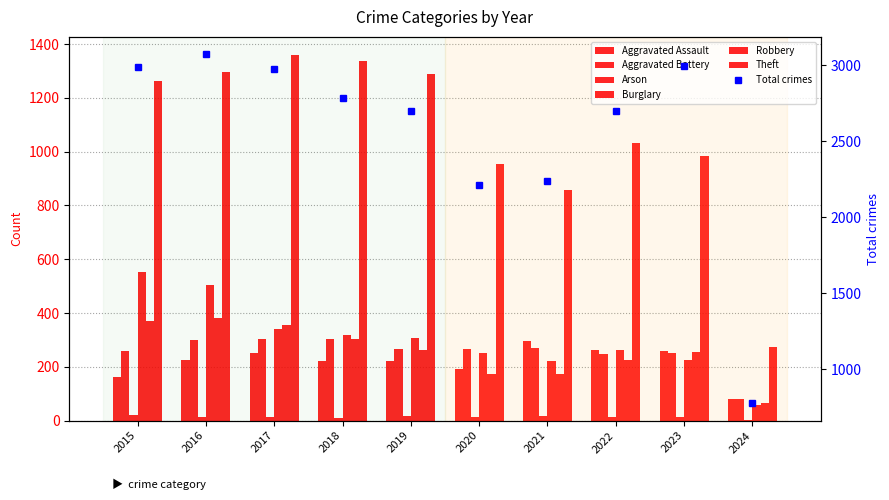

The Theft series shows 275 at 2024. True or false?

True